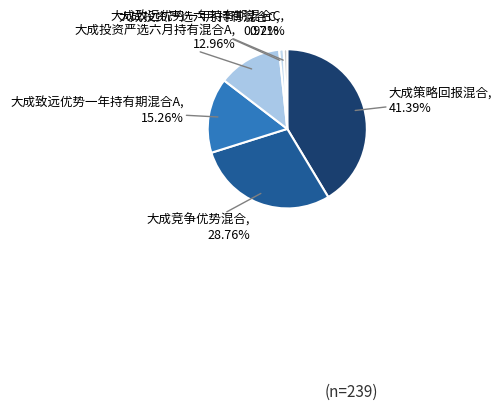

Is there a majority slice in this chart?

No